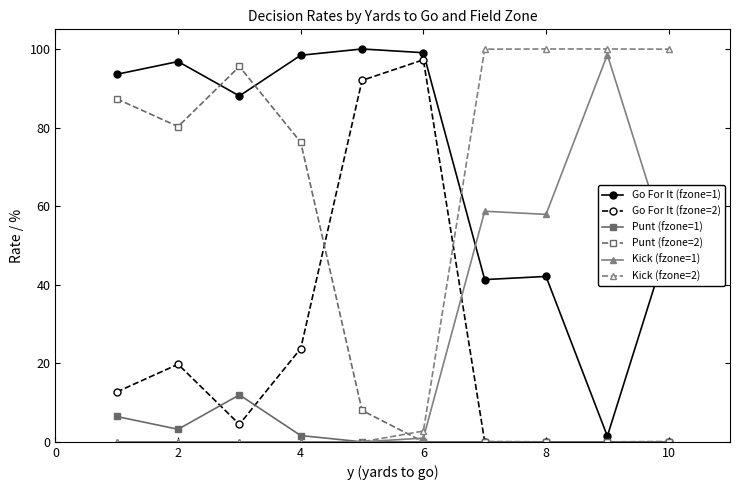

What is the maximum value shown in the chart?

100.0